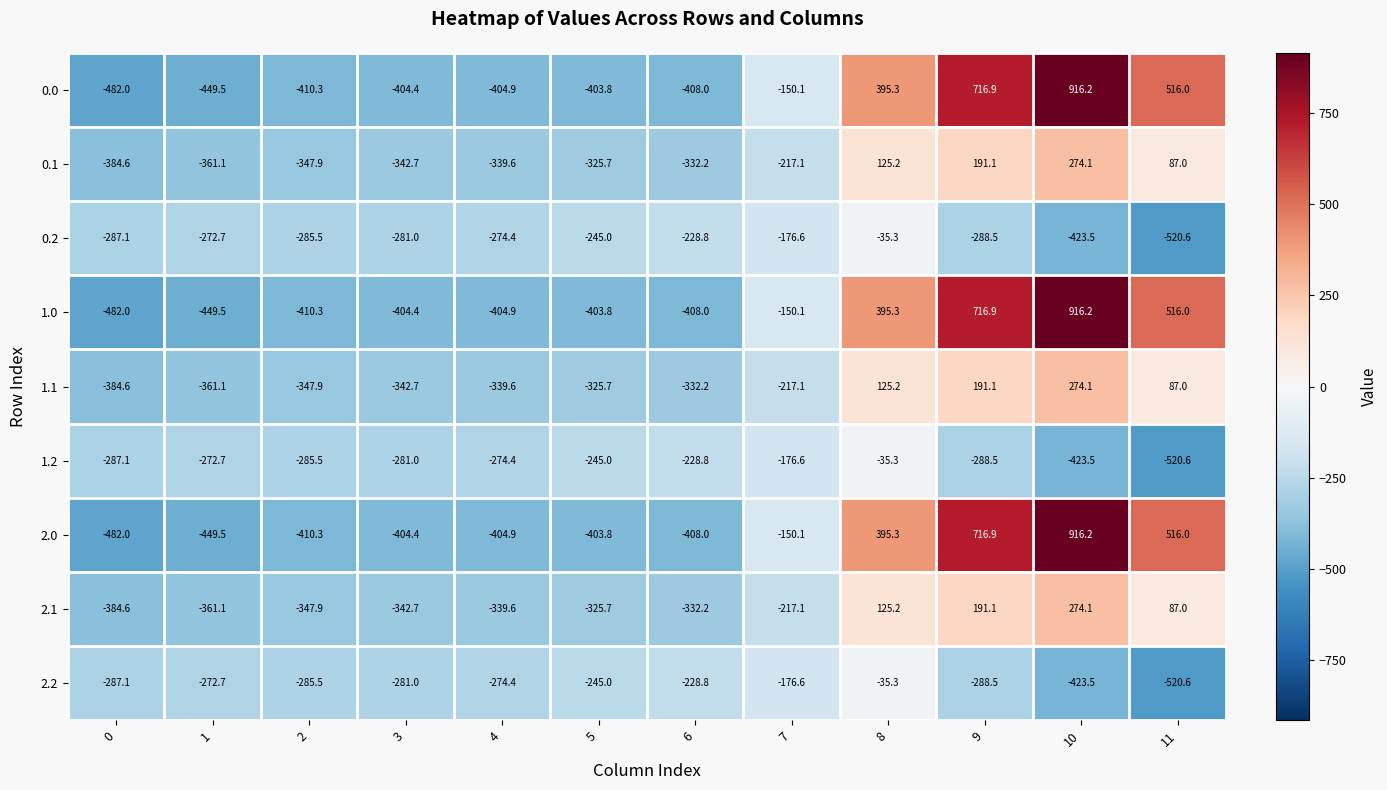

Count the number of categories in the chart.

12